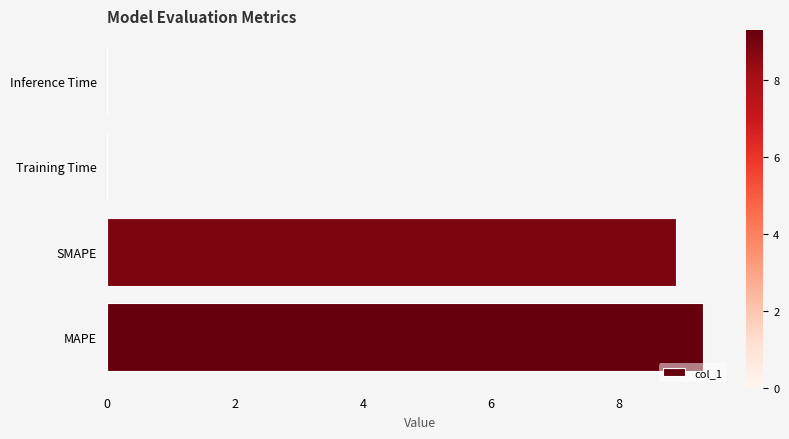

What is the approximate value at SMAPE?

8.9